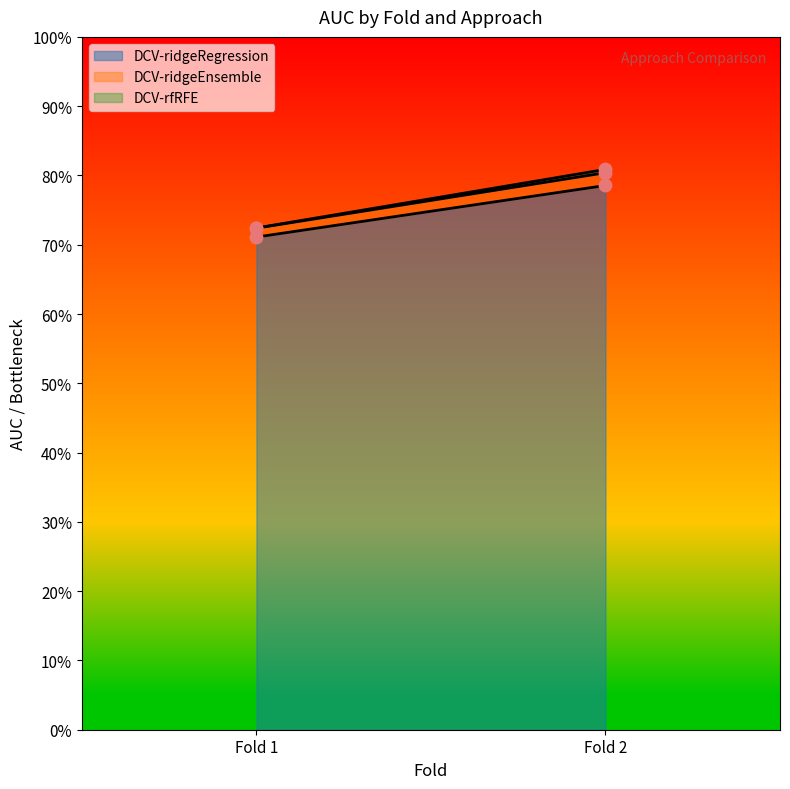

At which category is the sum across all series the highest?

Fold 2